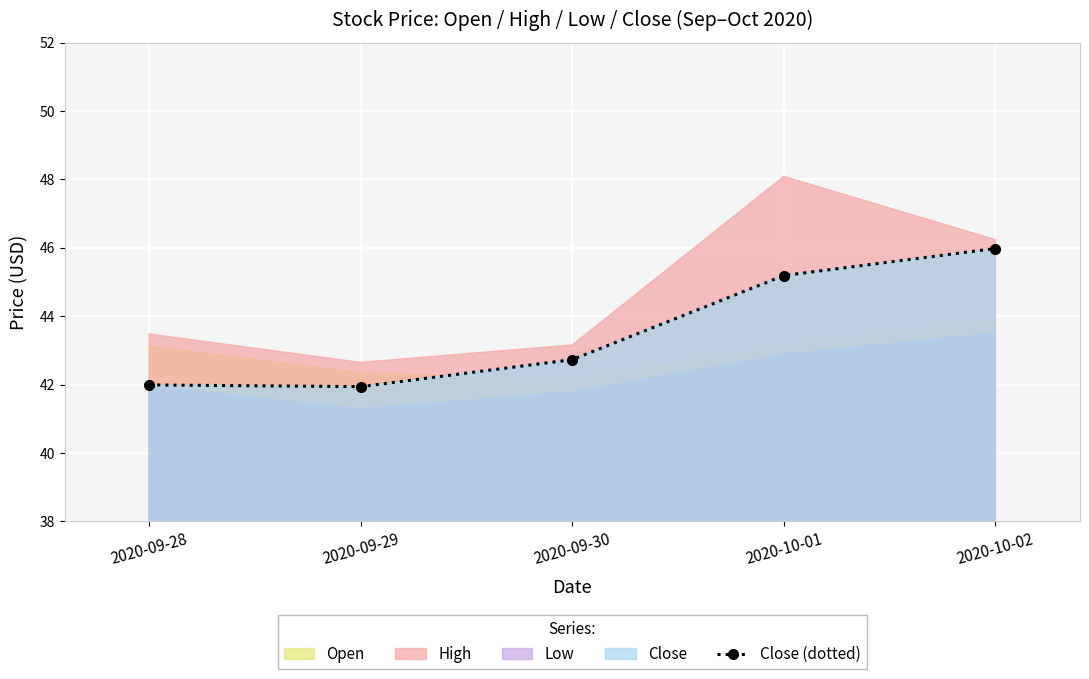

What is the label of the 5th point from the right?

2020-09-28